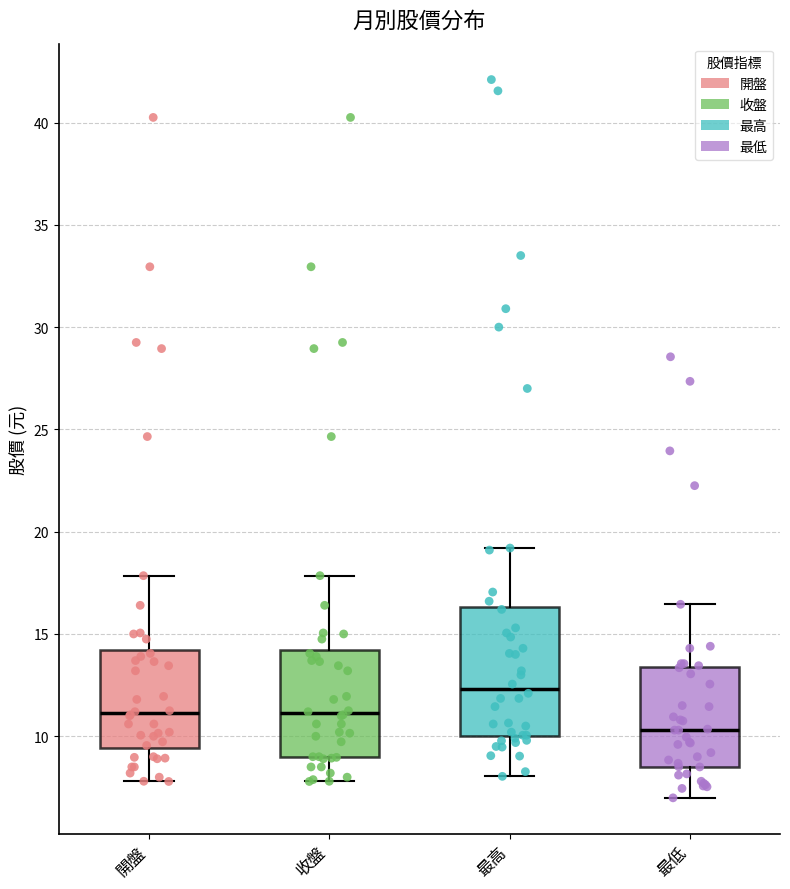

Reading left to right, read every box against the y-axis: the position of its median line, the range the box covers, and the ends of its whiskers. The values are not printed on the chart, so give them approximately, as read against the axis.

開盤: median 11.0, box 9.5 to 14.0, whiskers 8.0 to 18.0
收盤: median 11.0, box 9.0 to 14.0, whiskers 8.0 to 18.0
最高: median 12.5, box 10.0 to 16.5, whiskers 8.0 to 19.0
最低: median 10.5, box 8.5 to 13.5, whiskers 7.0 to 16.5